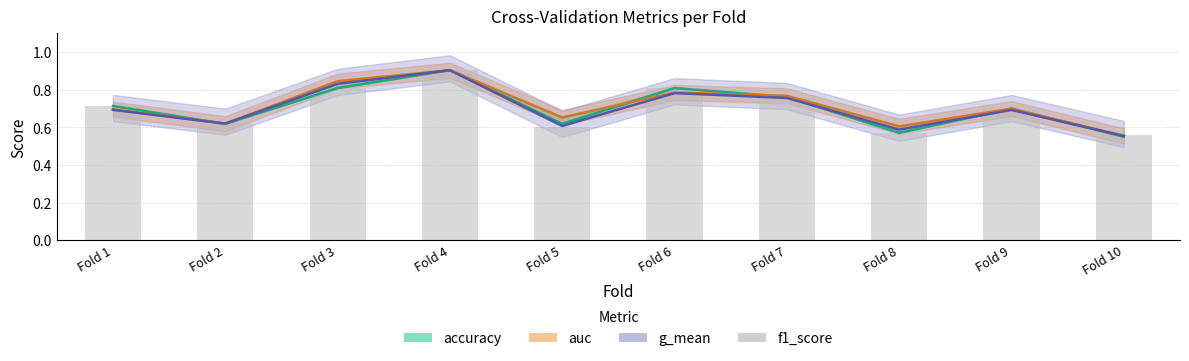

Reading left to right, transcribe all the data shown in this chart.

0.7	0.6	0.8	0.9	0.6	0.8	0.8	0.6	0.7	0.6